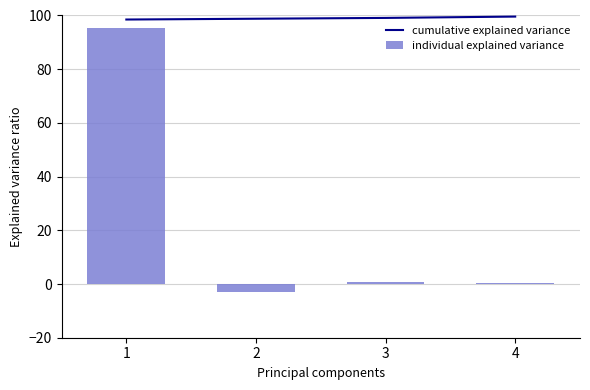

What is the value of the cumulative explained variance bar at the 3rd from the left?

99.1